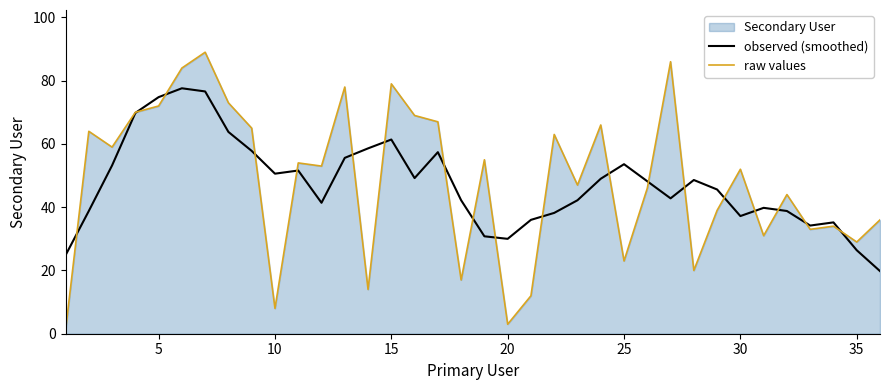

Rank the series by their maximum value, from highest to lowest.

raw values, observed (smoothed)